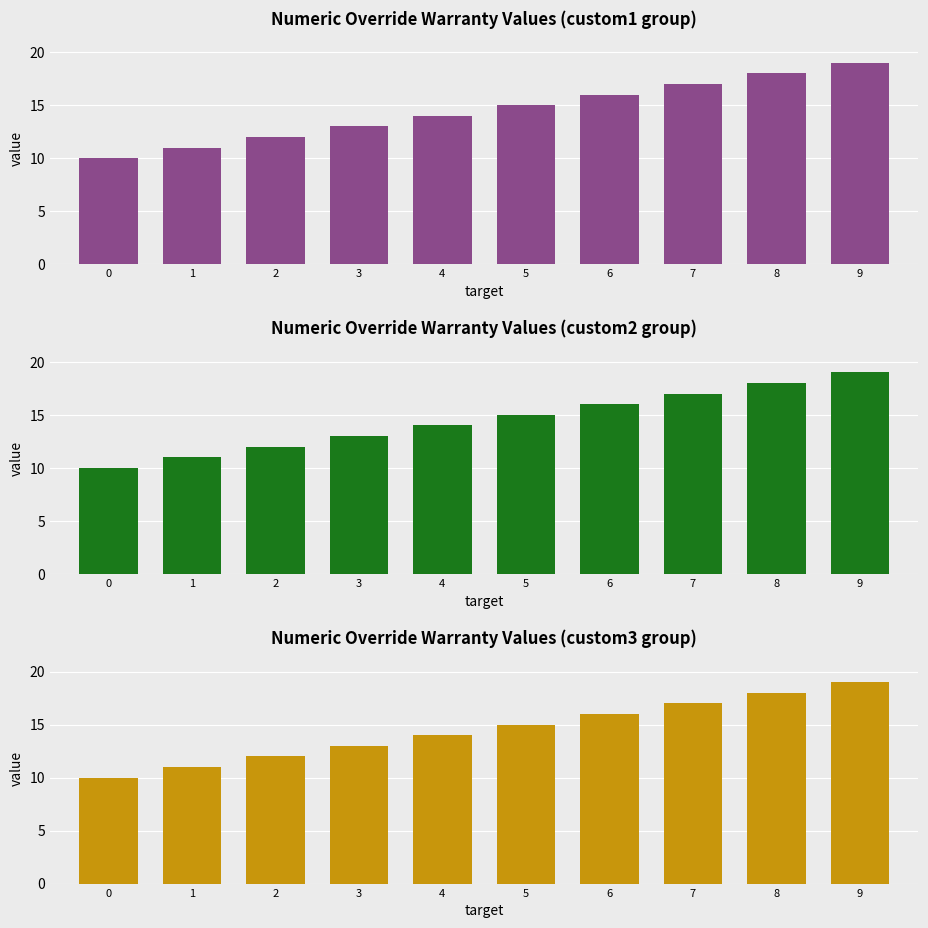

Is the value of Series 2 at 3 greater than the value of Series 1 at 2?

Yes